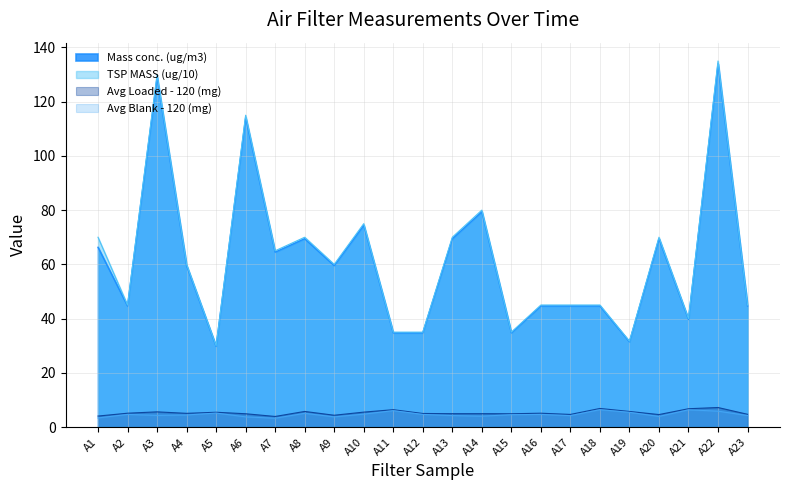

What is the value of the Average Loaded point at the 16th from the left?

5.1